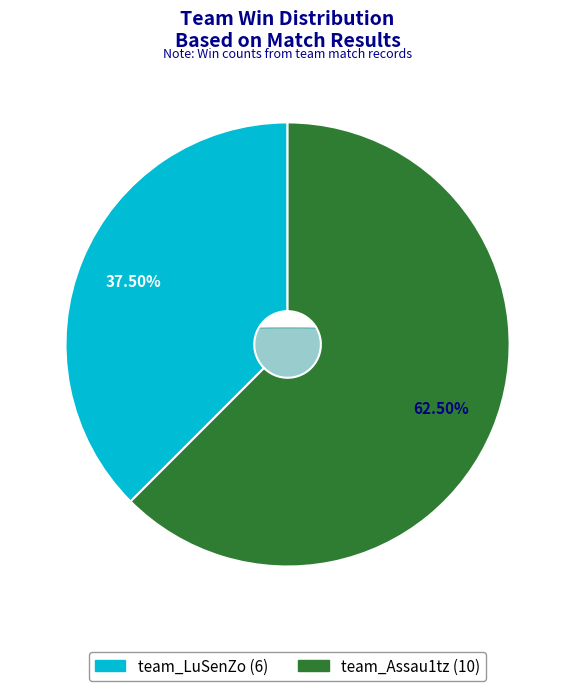

What is the smallest slice in the pie chart?

team_LuSenZo